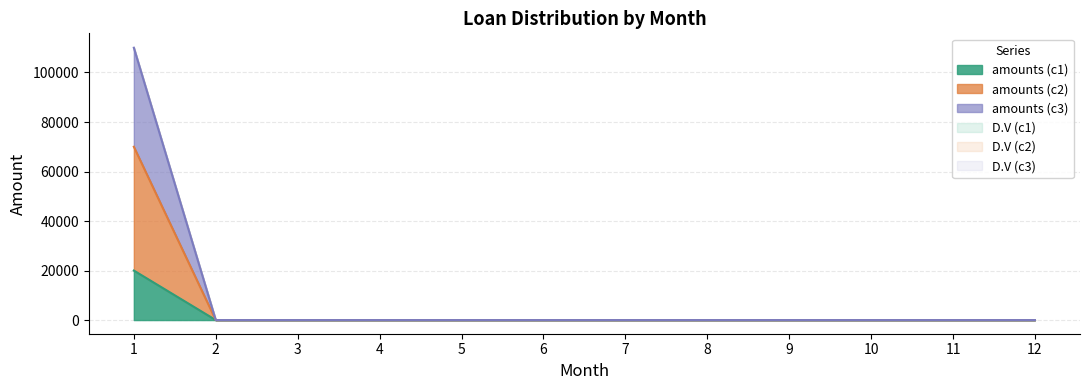

How many values in the amounts (c3) series exceed 0?

1